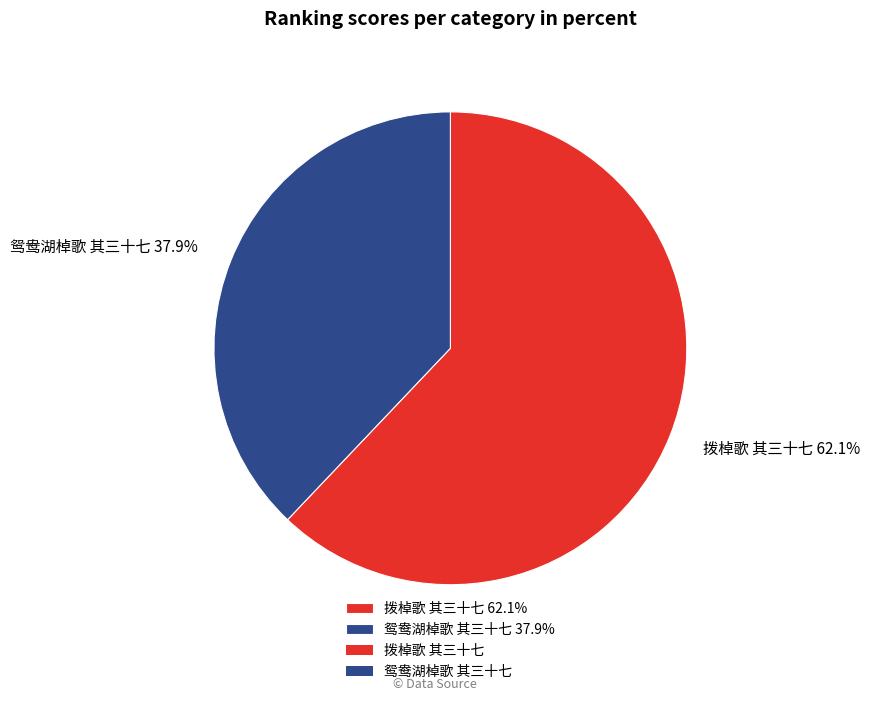

Which slice is the largest?

拨棹歌 其三十七